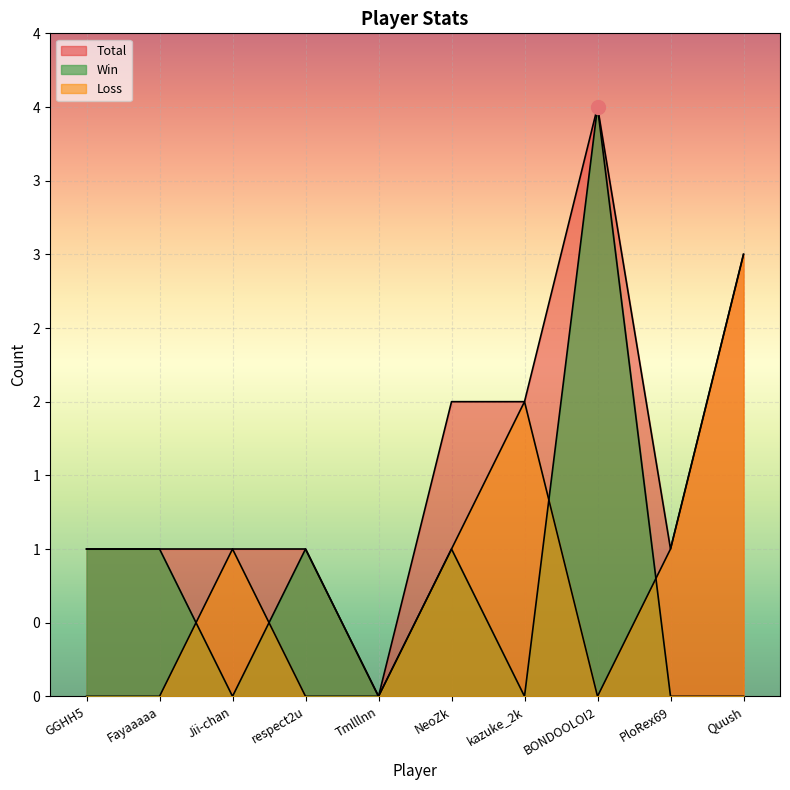

What is the difference between the highest and lowest values at respect2u?

1